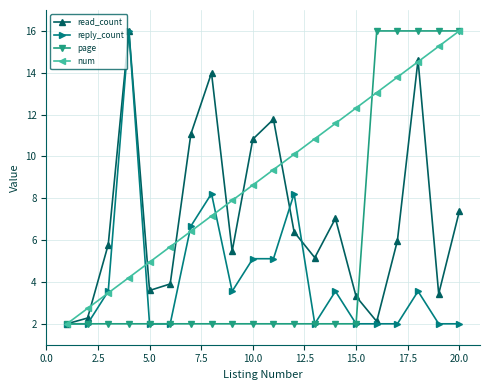

True or false: read_count has more than 2 points higher than both neighbors.

True